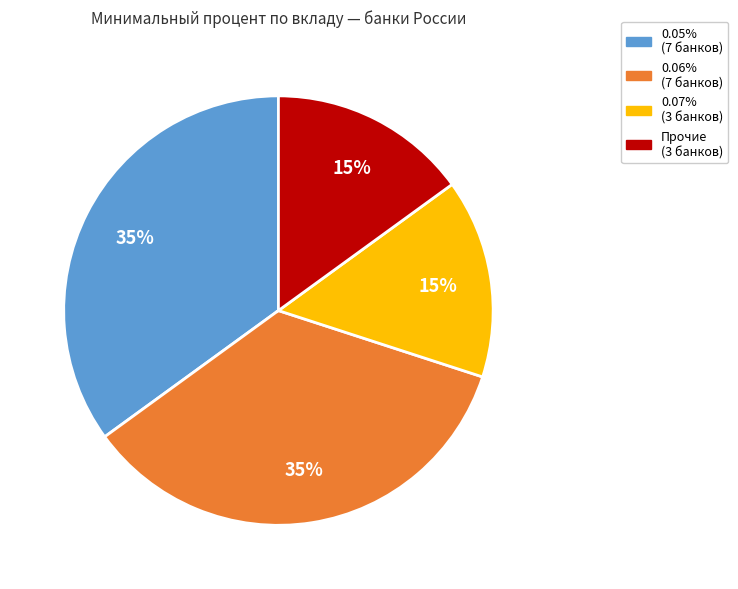

To the nearest percent, what is the average slice percentage?

25%